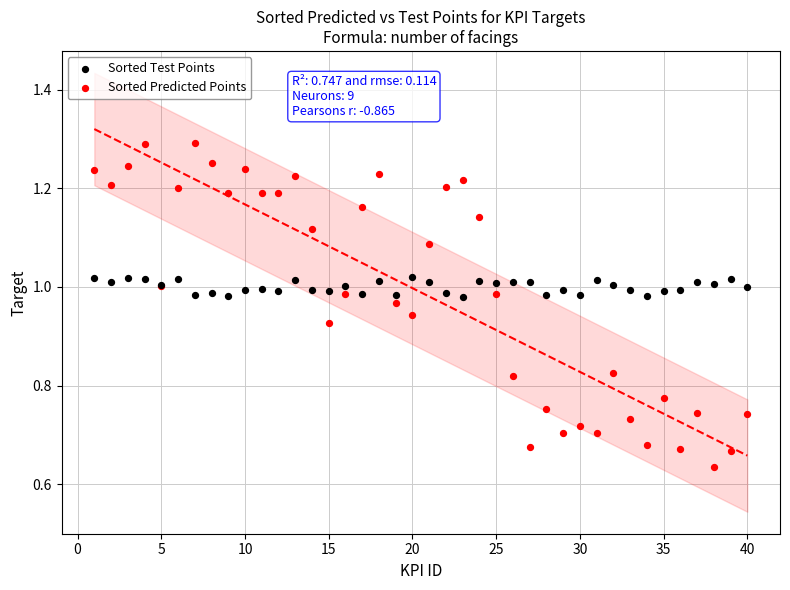

What are all the series names shown in the legend?

Sorted Test Points, Sorted Predicted Points